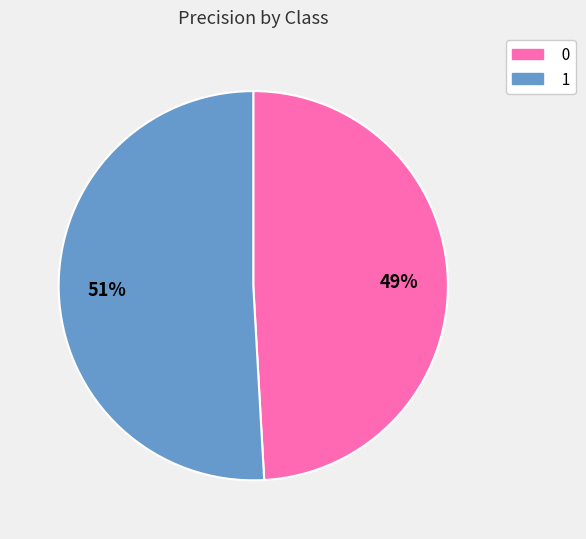

The 0 slice represents 49% of the pie. True or false?

True